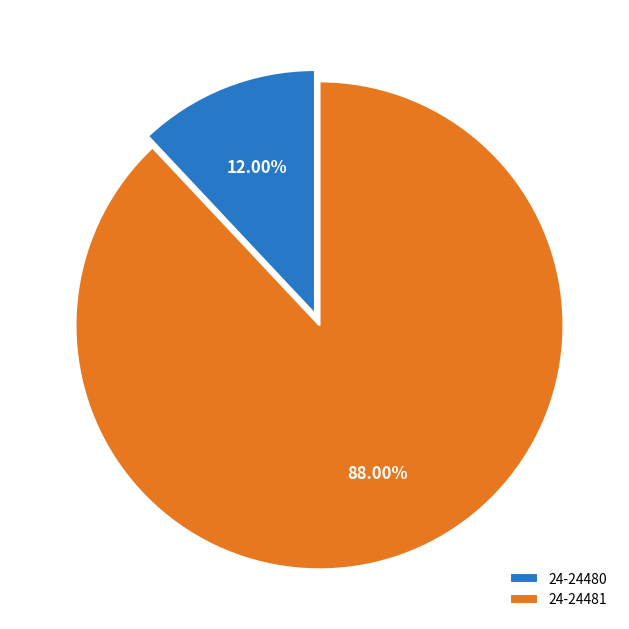

Approximately how many times larger is the value at 24-24481 compared to 24-24480?

7.3